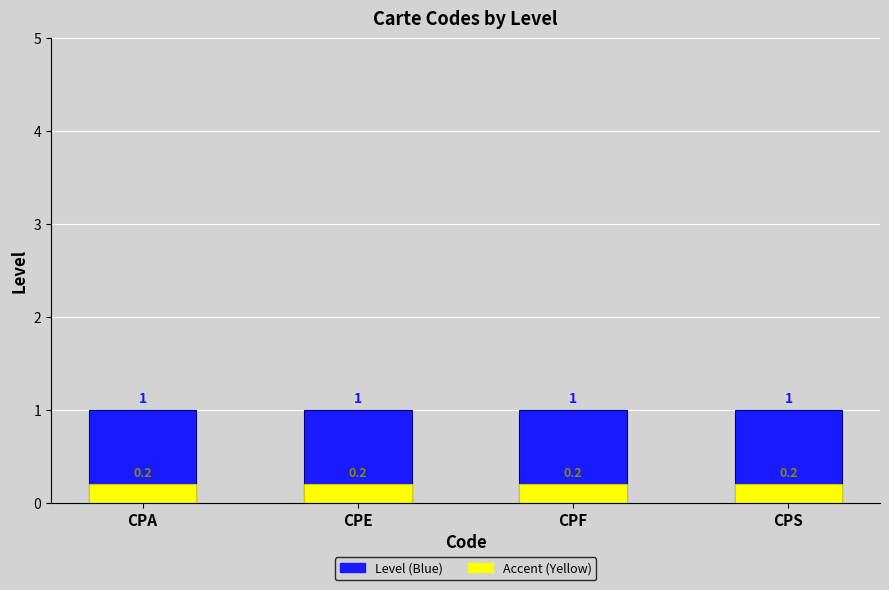

Reading right to left, what are all the values shown in this chart?

Level (Blue): CPS=1.0	CPF=1.0	CPE=1.0	CPA=1.0
Accent (Yellow): CPS=0.2	CPF=0.2	CPE=0.2	CPA=0.2